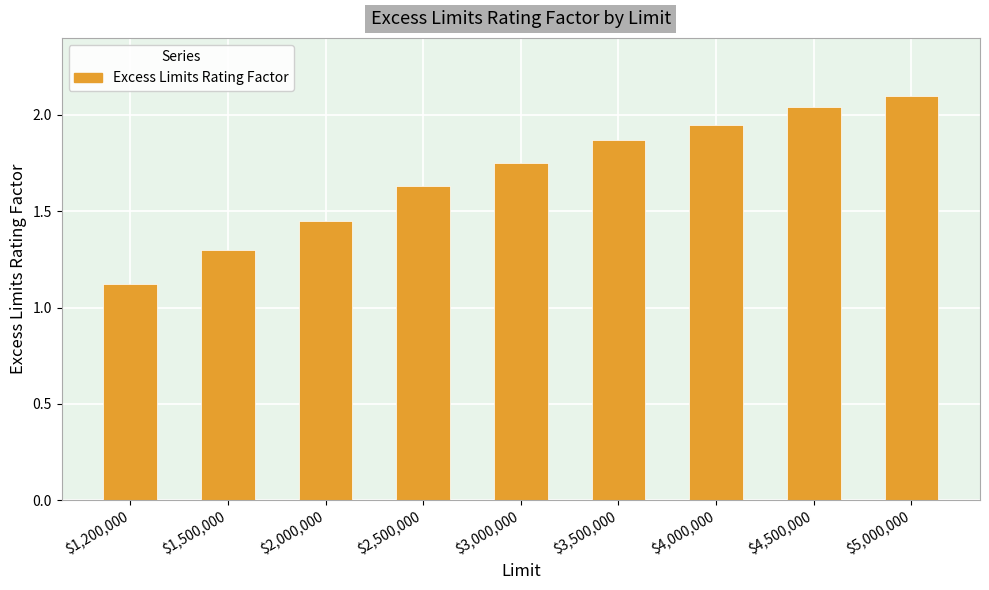

What is the approximate value at $1,500,000?

1.3